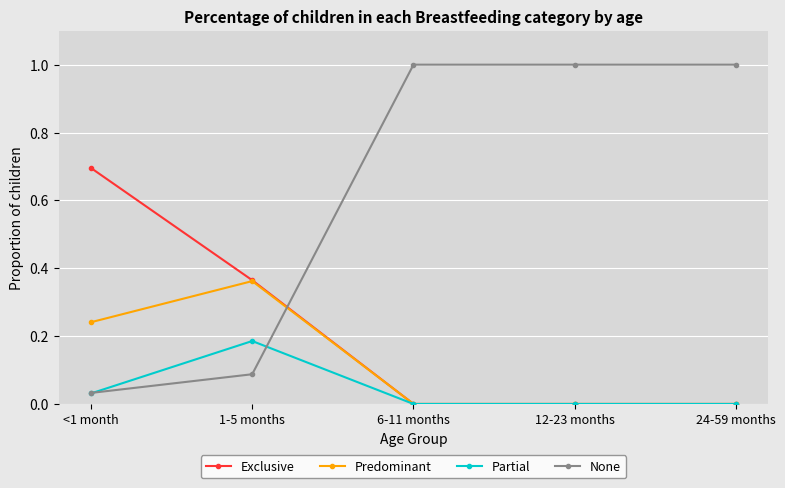

The value of Predominant at 12-23 months is -0.2. True or false?

False